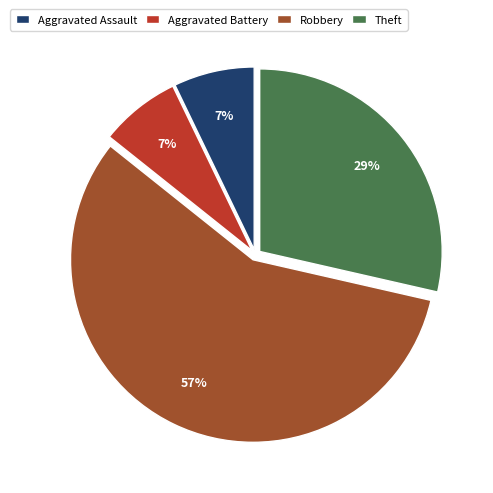

Does any single category account for the majority?

Yes